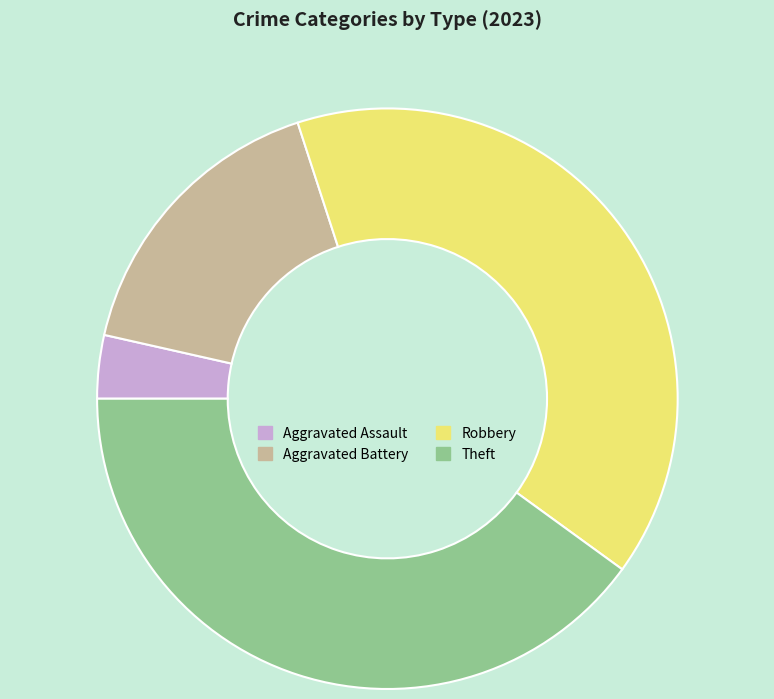

Which slice is the smallest?

Aggravated Assault